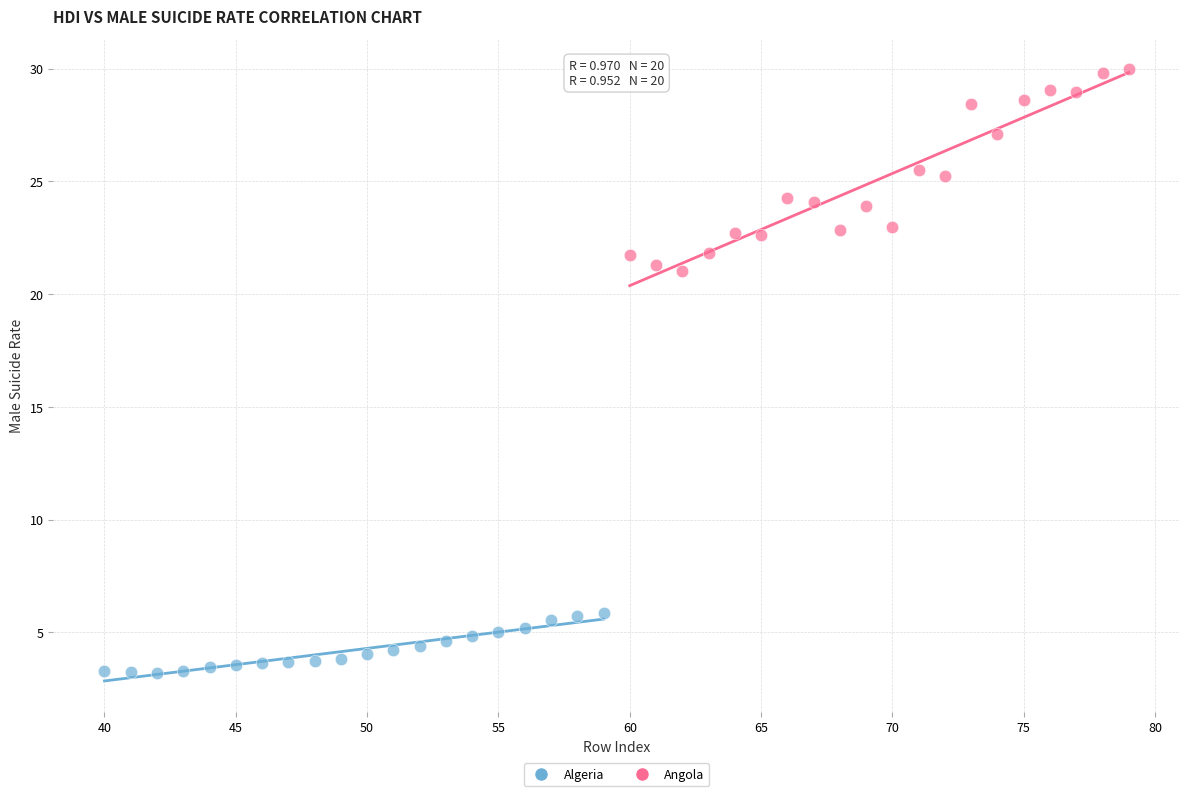

Which series contains the highest Y value?

Angola